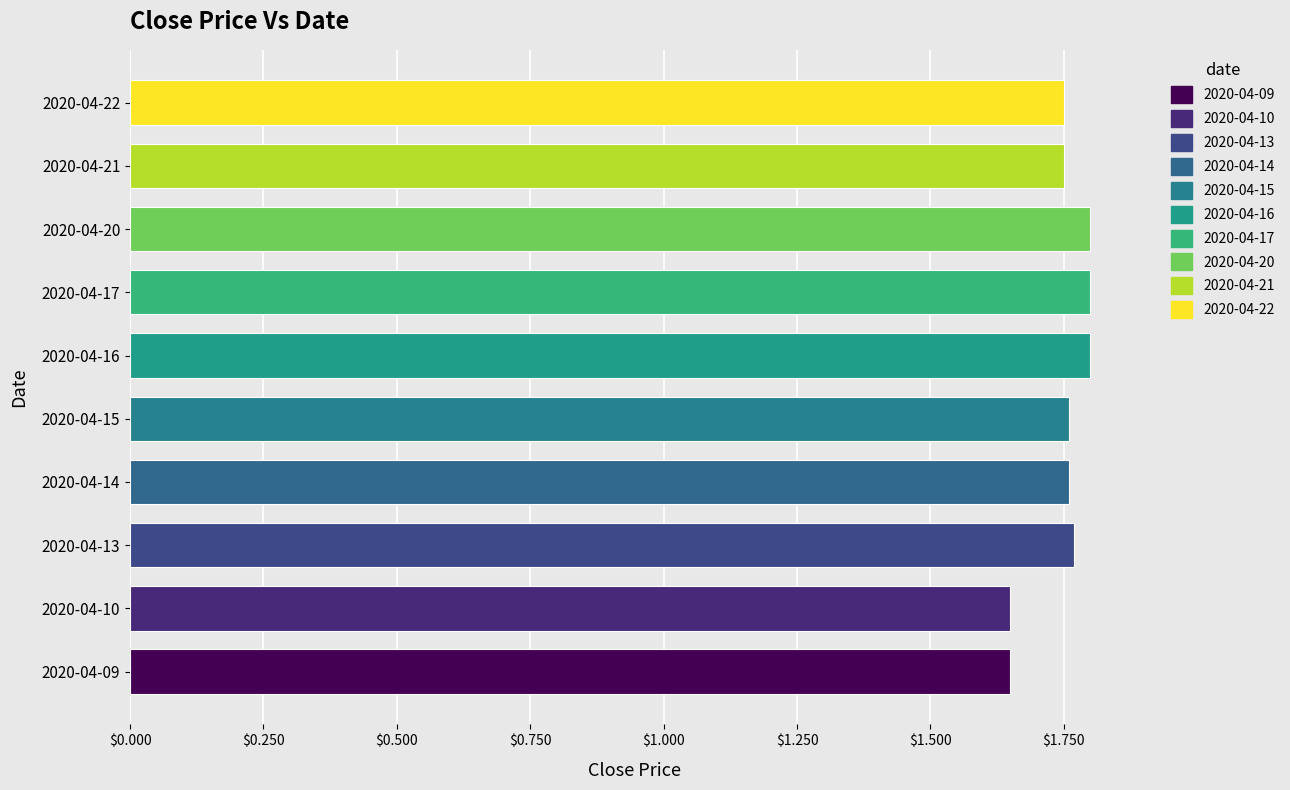

Count the number of data series in this chart.

1